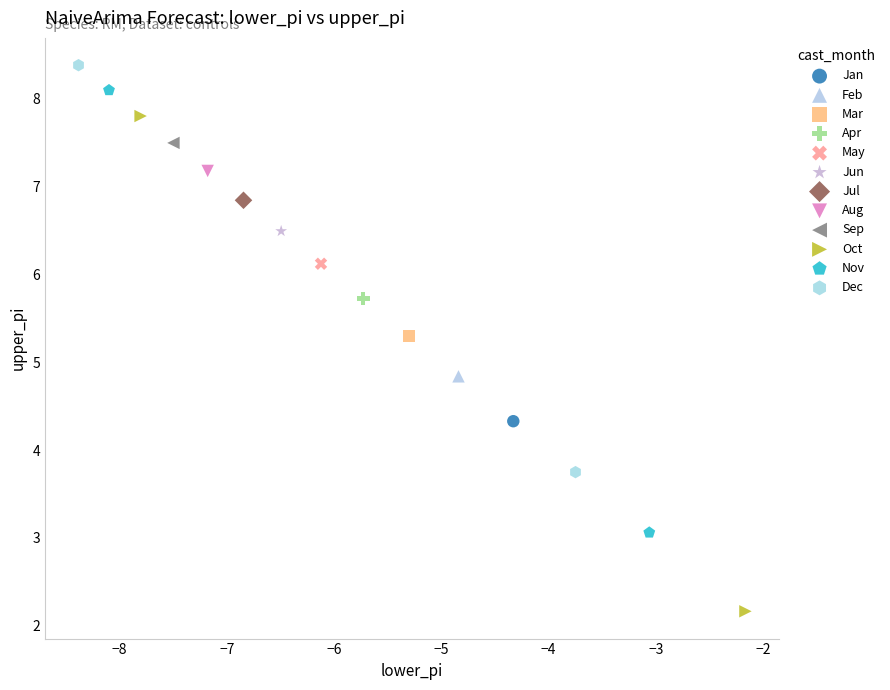

What are all the series names shown in the legend?

Jan, Feb, Mar, Apr, May, Jun, Jul, Aug, Sep, Oct, Nov, Dec